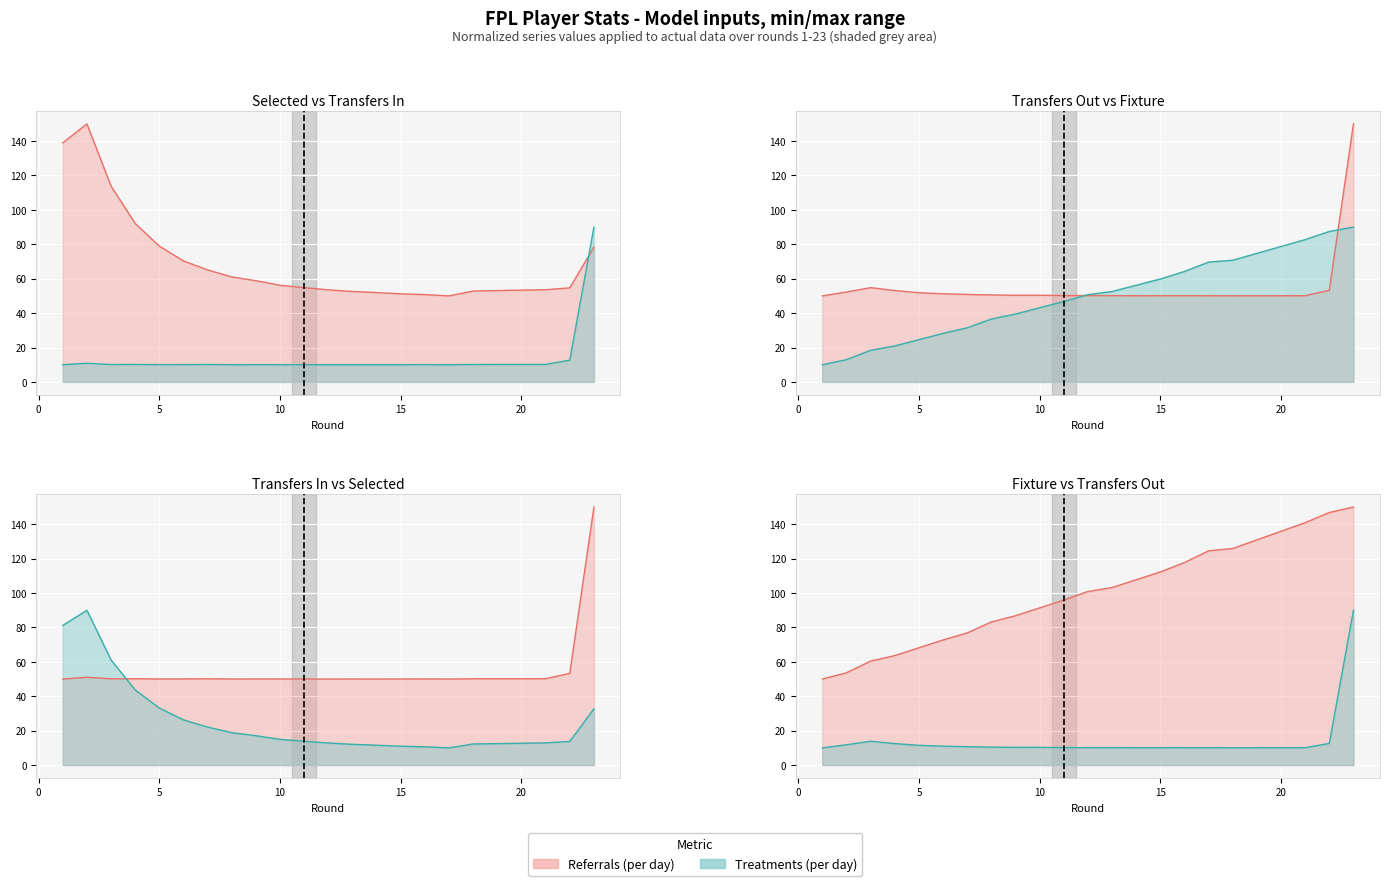

What is the difference between the transfers_out values at 22 and 9?

2.9